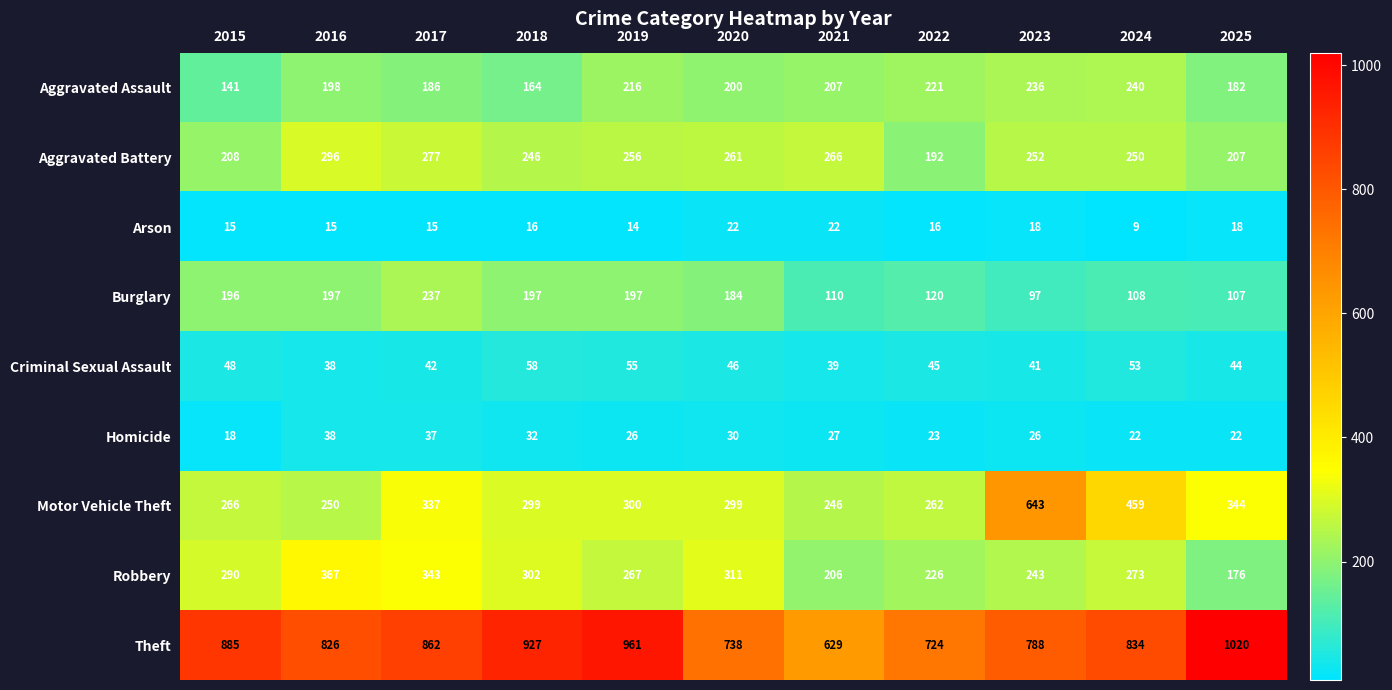

At which label does Criminal Sexual Assault first exceed 45?

2015